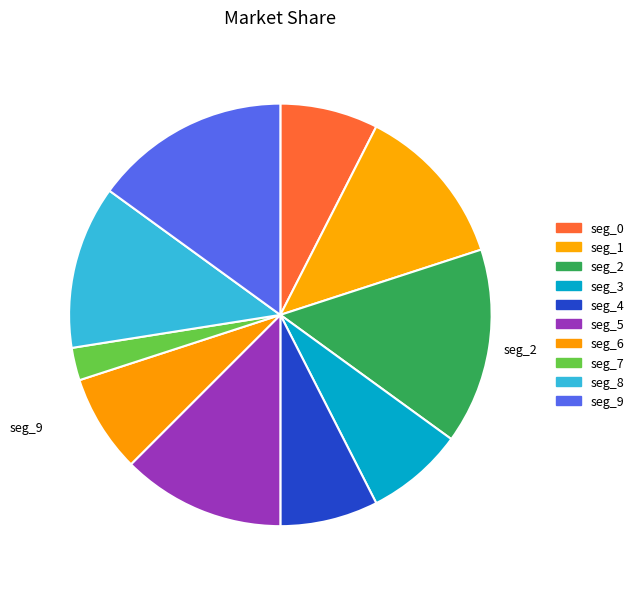

How many slices are in this pie chart?

10